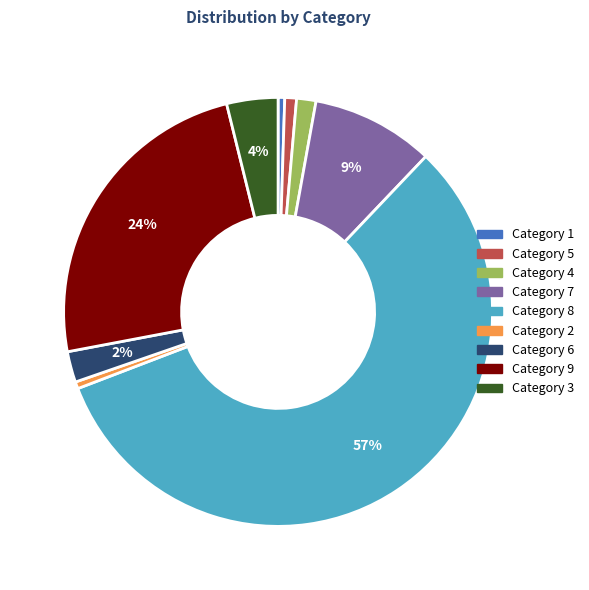

Does Category 8 represent more than half of the total?

Yes